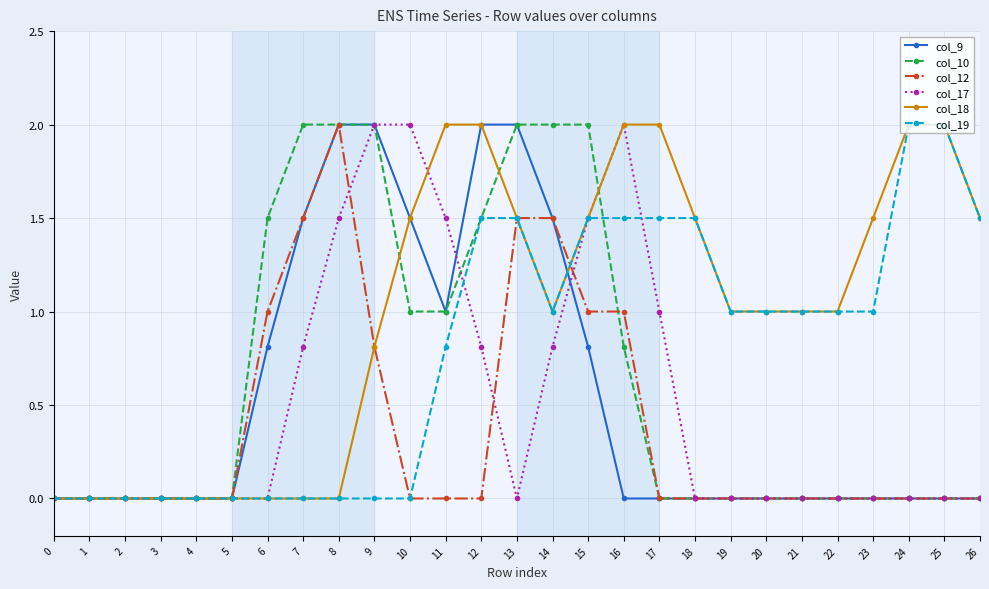

What is the difference between the highest and lowest values at 25?

2.0